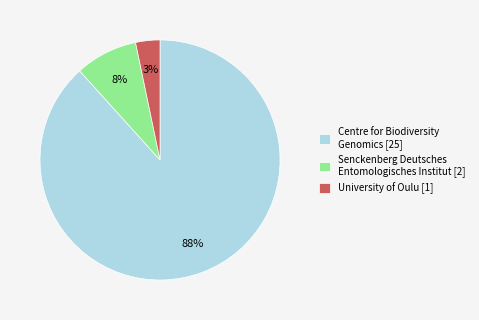

Count the number of slices in the pie.

3